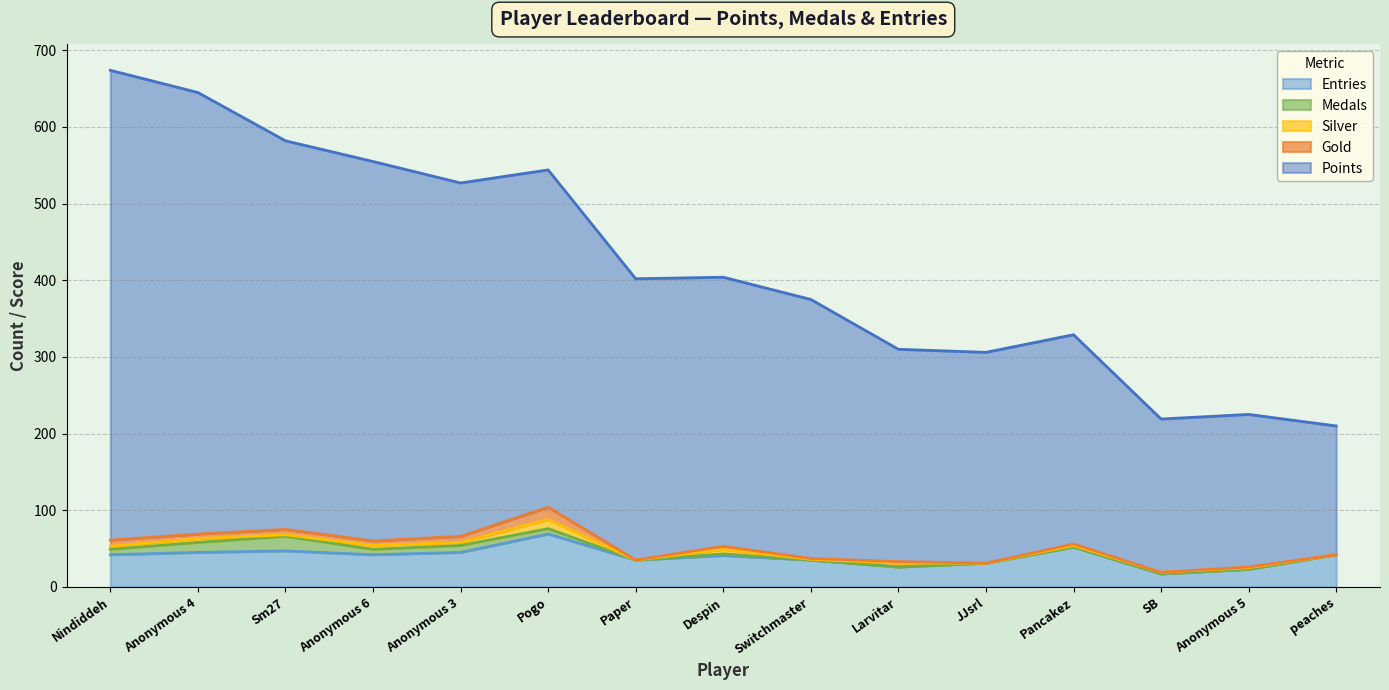

Where is the first local minimum for Medals?

Anonymous 6